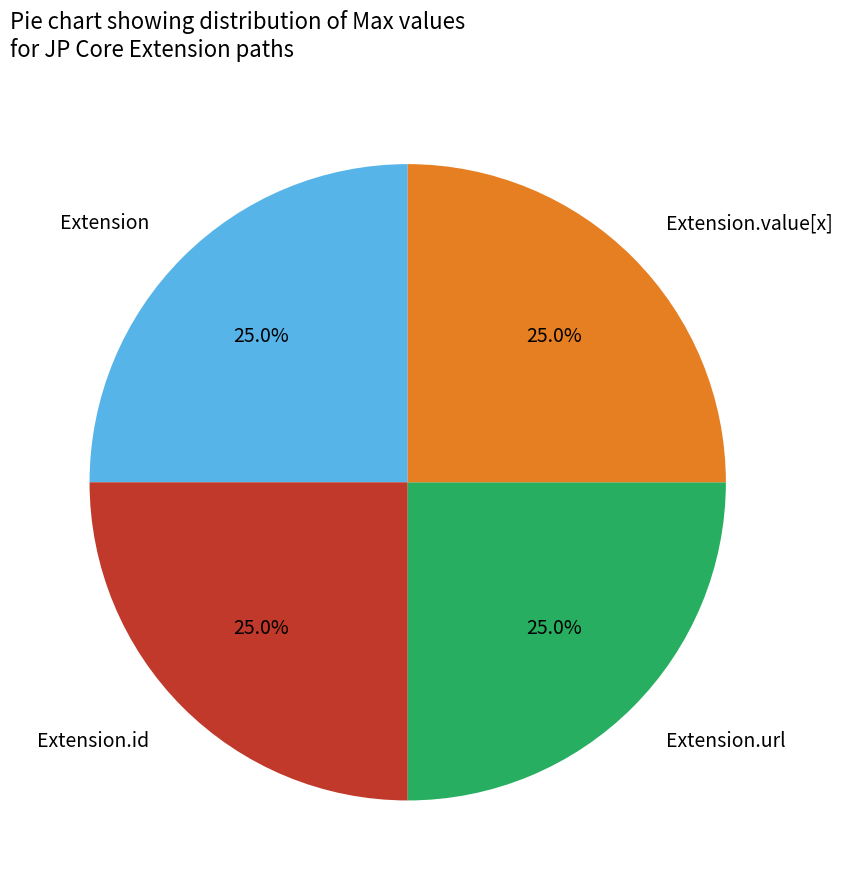

Is there any slice that represents more than half of the pie?

No